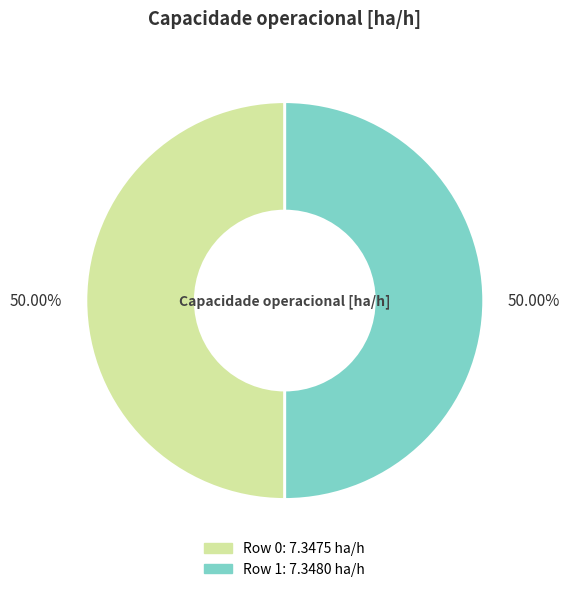

What percentage is NOT represented by Row 0?

50.0%